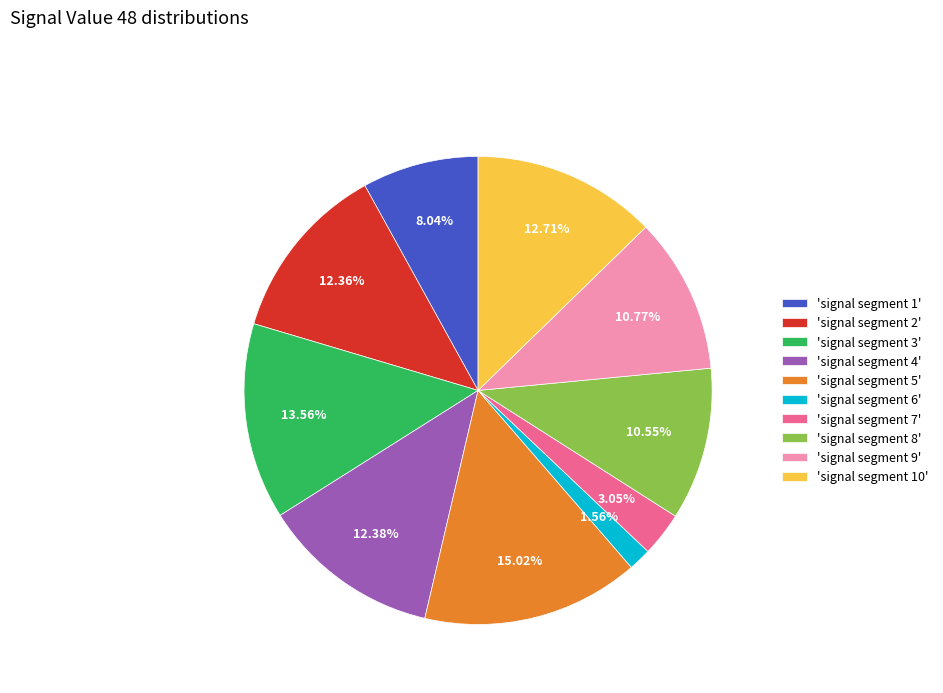

How many segments does this pie chart have?

10